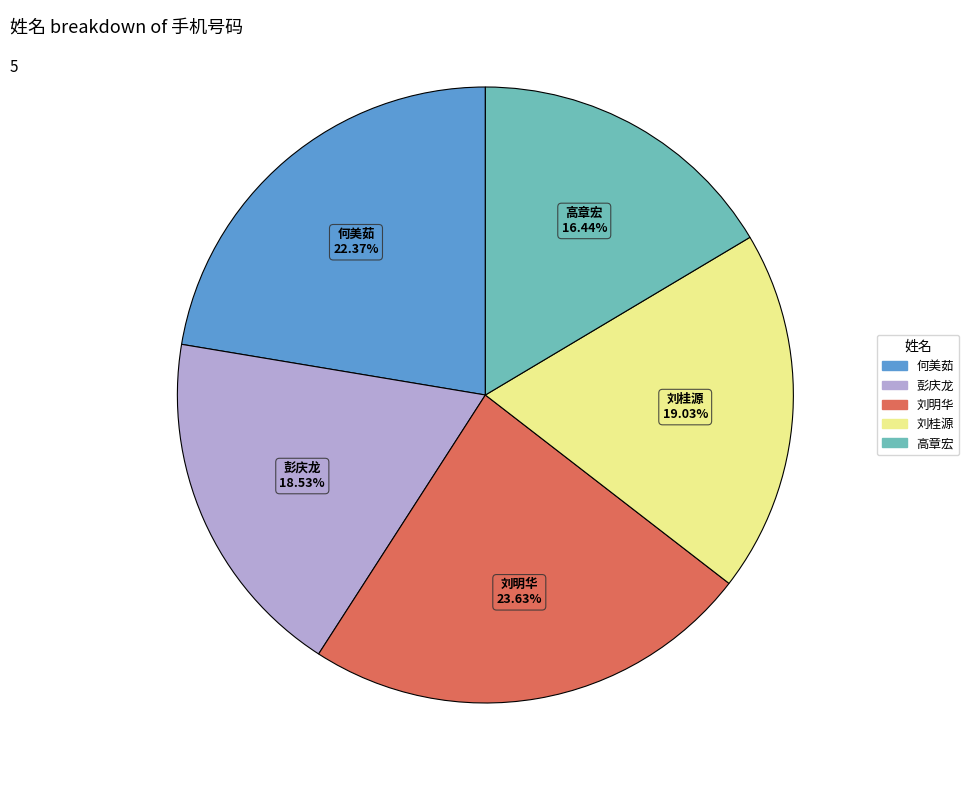

Which category has the smallest portion of the pie?

高章宏